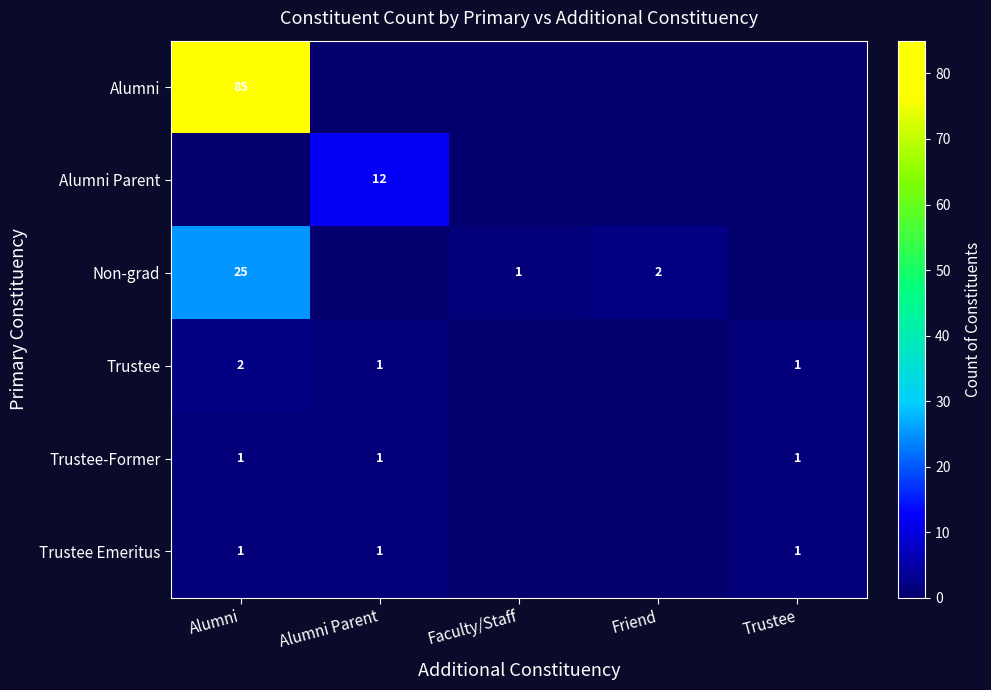

The value of Alumni Parent at Alumni Parent is 12. True or false?

True